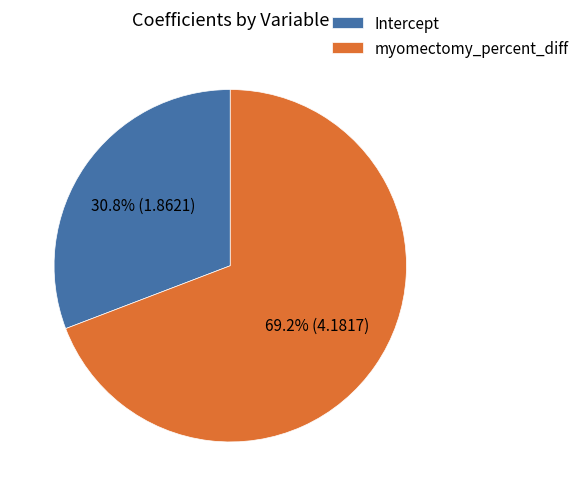

To the nearest percent, what portion does myomectomy_percent_diff represent?

69%